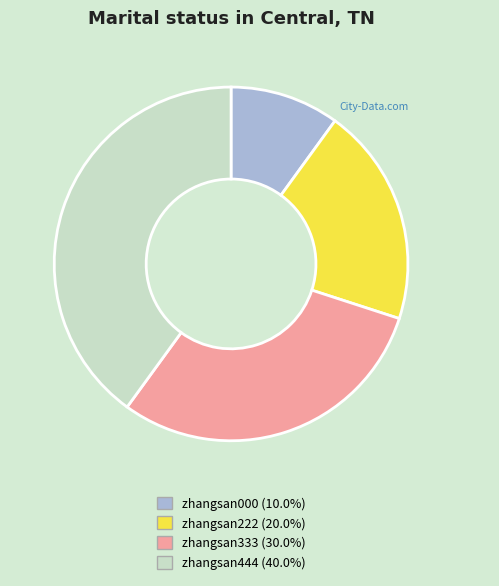

Does zhangsan000 account for over 50% of the chart?

No